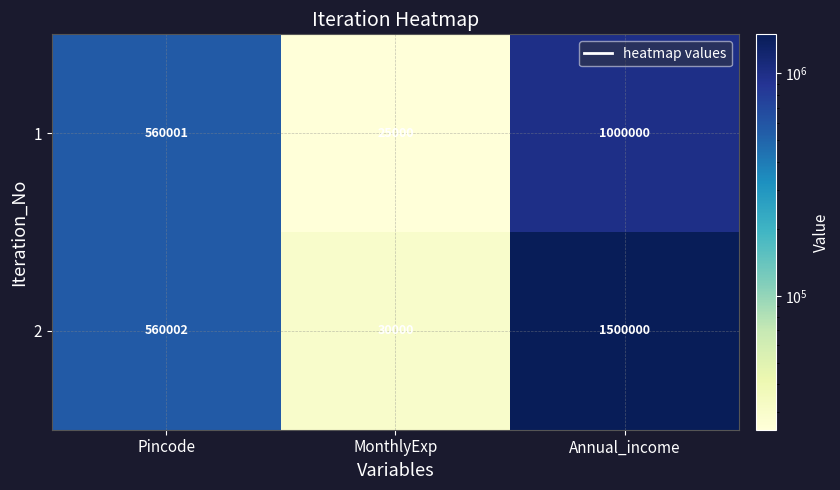

Count the 2 values in the range 30000 to 1500000.

3